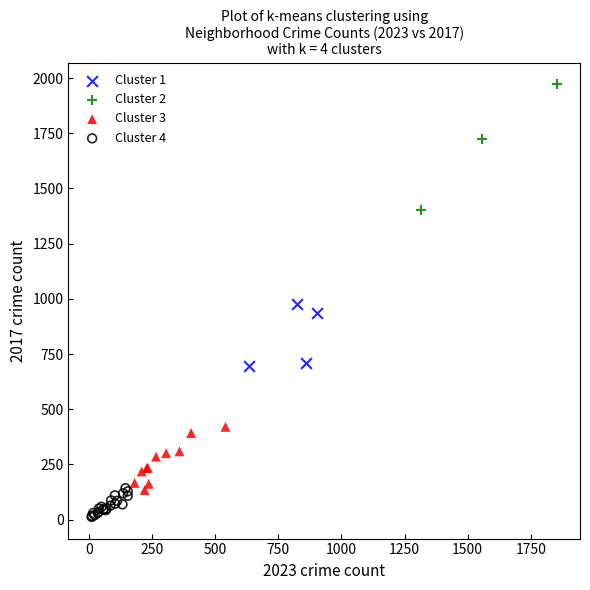

Which series contains the highest Y value?

Cluster 2